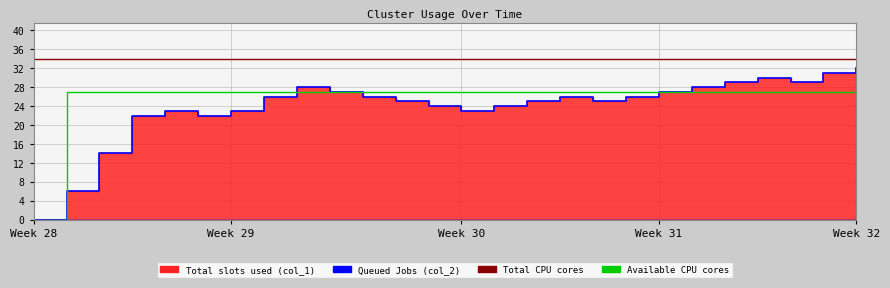

The value at 1478556250 is 14. True or false?

True